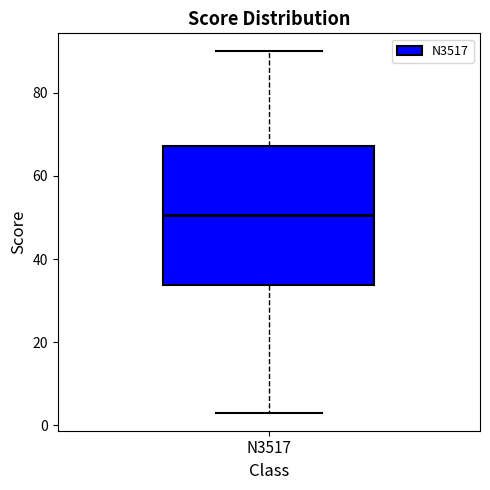

Where does the median line of the box for N3517 sit on the y-axis? The values are not printed on the chart, so give them approximately, as read against the axis.

50